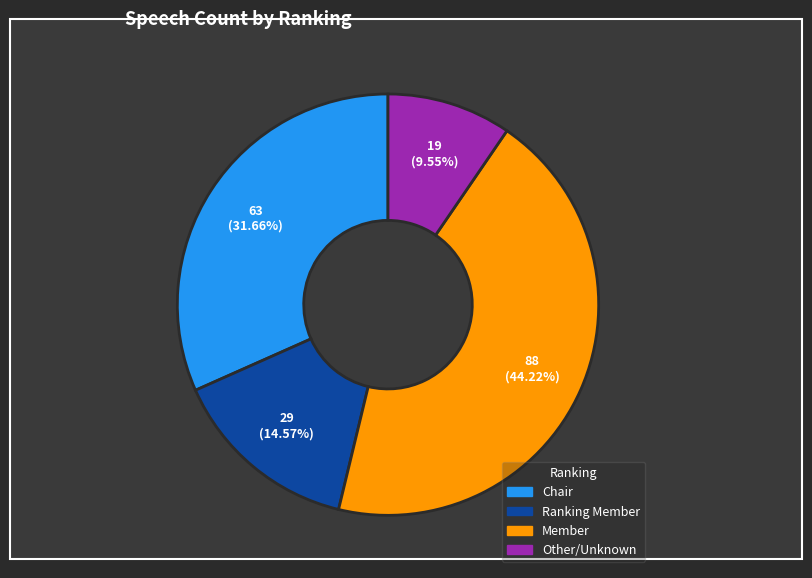

How many slices are in this pie chart?

4